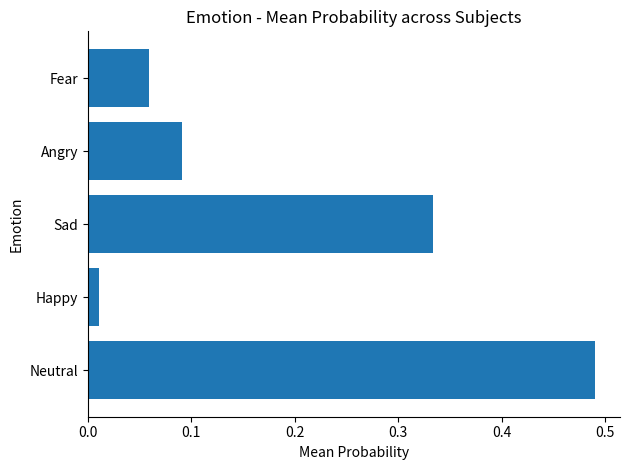

What is the sum of all values?

1.0